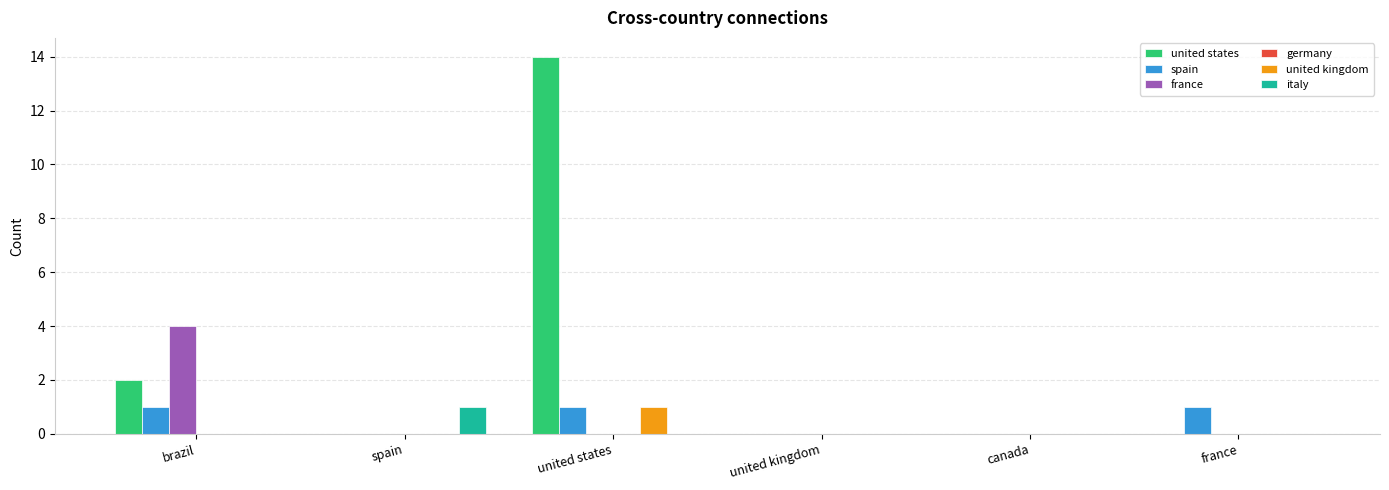

What is the total value across all series at united states?

16